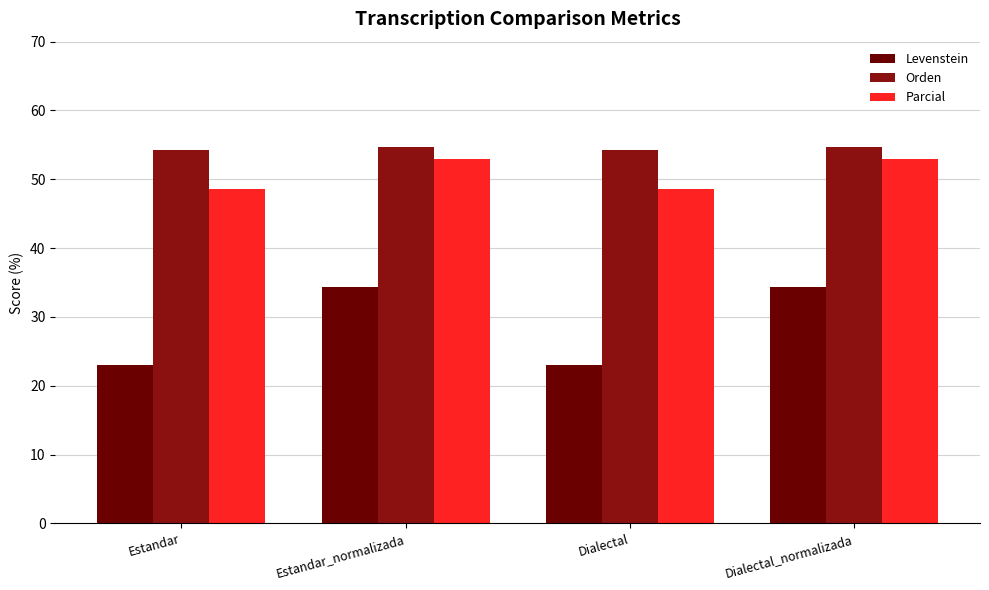

What is the label of the 1st bar from the right?

Dialectal_normalizada